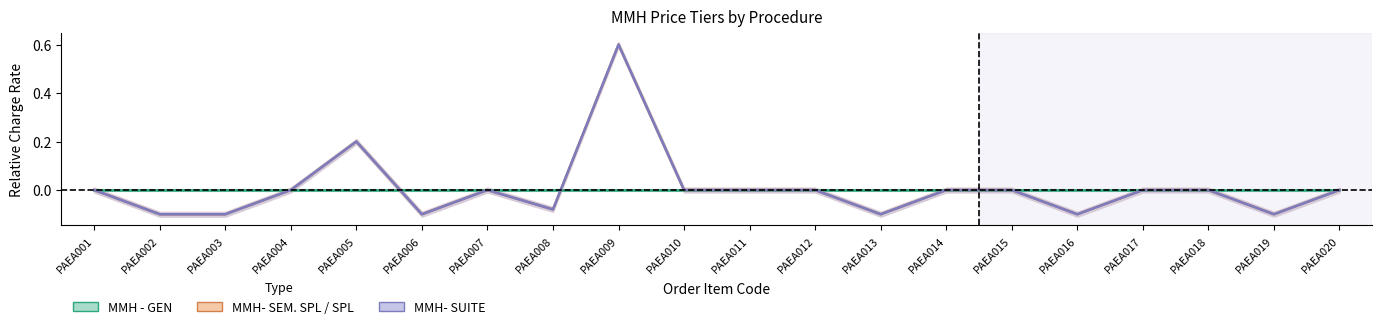

At how many categories does at least one series exceed 0?

2